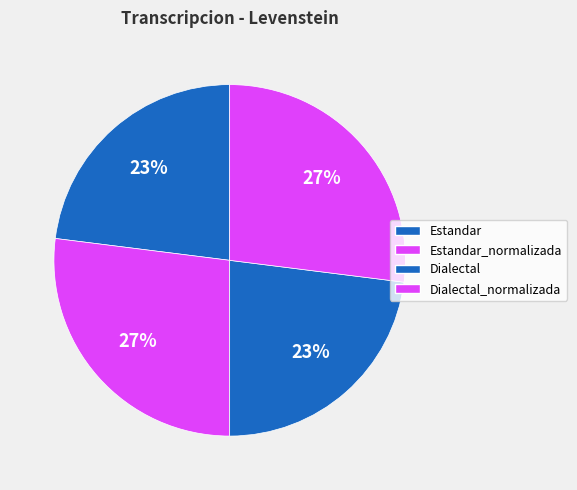

To the nearest percent, what portion does Estandar represent?

23%